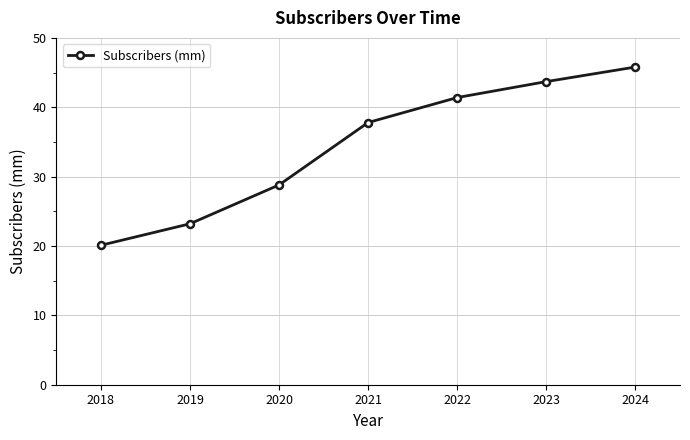

List the labels in order of value, smallest first.

2018, 2019, 2020, 2021, 2022, 2023, 2024